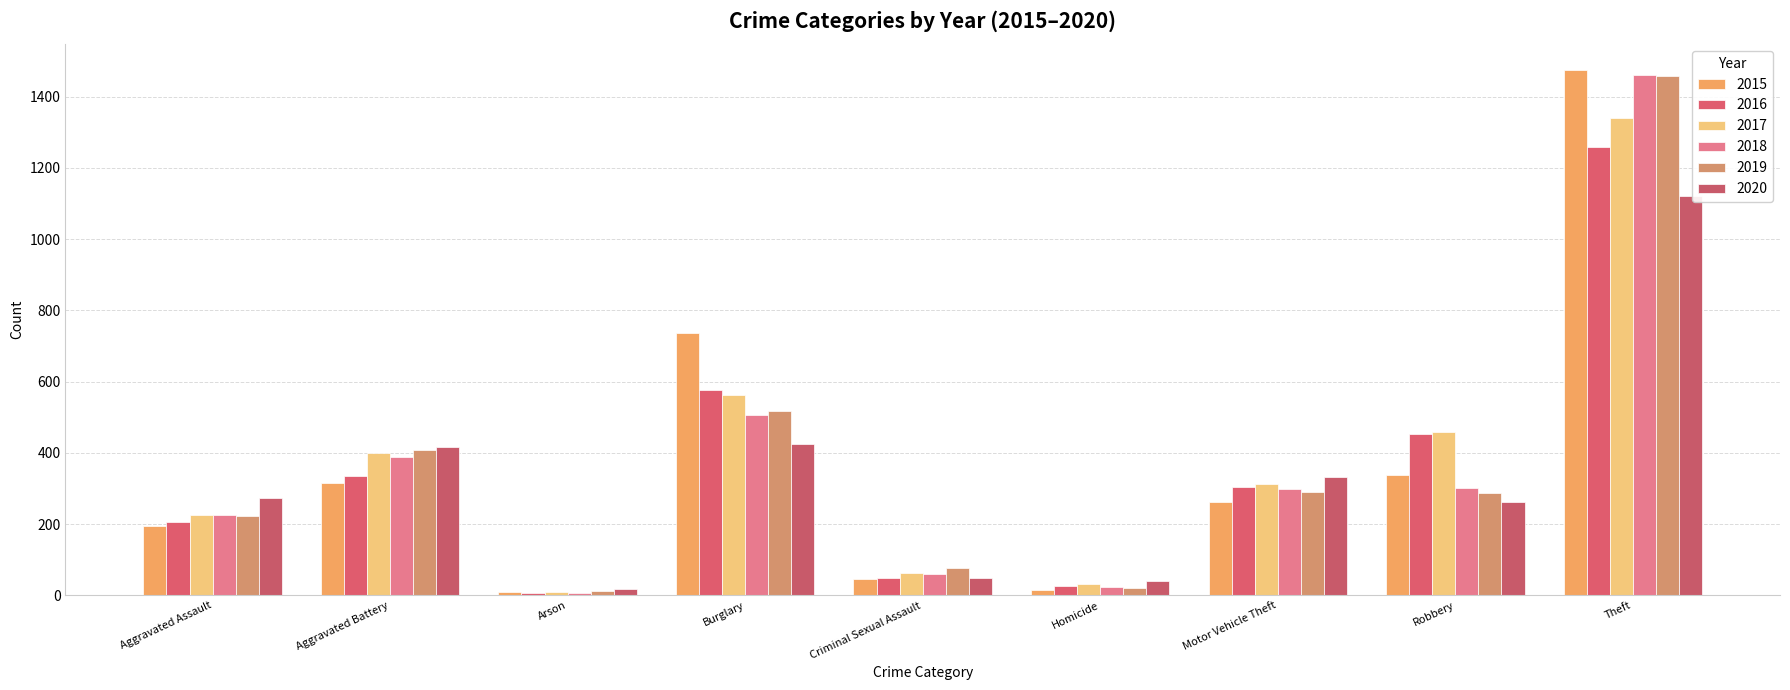

Where does the 2020 series first go above 273?

Aggravated Battery